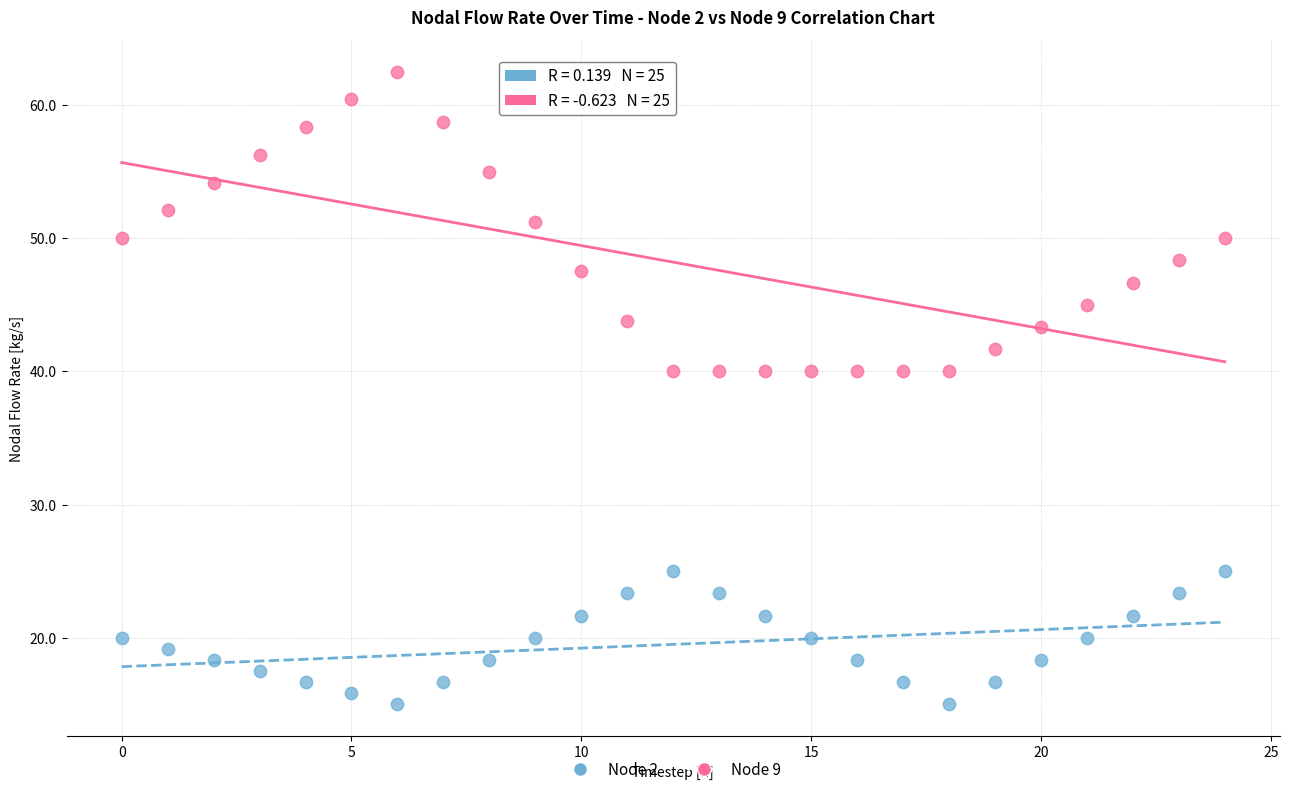

Across all data points, what is the range of Y values (max minus min)?

47.5